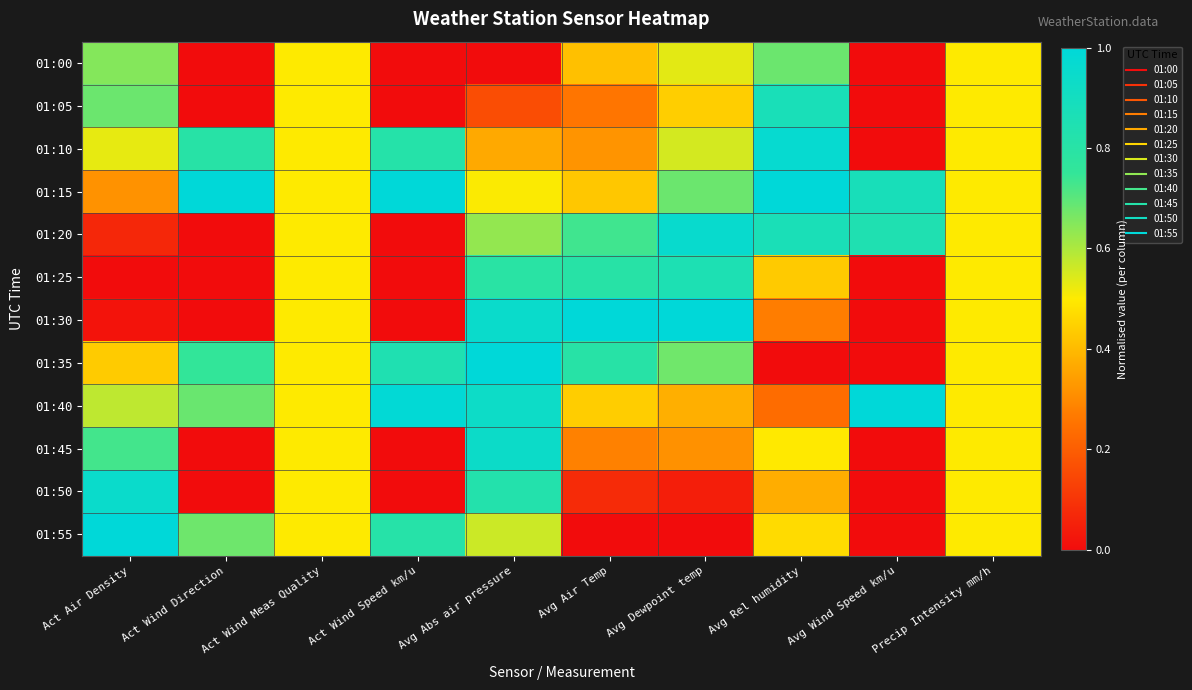

Reading left to right, what are all the values shown in this chart?

01:00: Act Air Density=0.7	Act Wind Direction=0.0	Act Wind Meas Quality=0.5	Act Wind Speed km/u=0.0	Avg Abs air pressure=0.0	Avg Air Temp=0.4	Avg Dewpoint temp=0.5	Avg Rel humidity=0.7	Avg Wind Speed km/u=0.0	Precip Intensity mm/h=0.5
01:05: Act Air Density=0.7	Act Wind Direction=0.0	Act Wind Meas Quality=0.5	Act Wind Speed km/u=0.0	Avg Abs air pressure=0.2	Avg Air Temp=0.3	Avg Dewpoint temp=0.4	Avg Rel humidity=0.9	Avg Wind Speed km/u=0.0	Precip Intensity mm/h=0.5
01:10: Act Air Density=0.5	Act Wind Direction=0.8	Act Wind Meas Quality=0.5	Act Wind Speed km/u=0.8	Avg Abs air pressure=0.4	Avg Air Temp=0.3	Avg Dewpoint temp=0.6	Avg Rel humidity=1.0	Avg Wind Speed km/u=0.0	Precip Intensity mm/h=0.5
01:15: Act Air Density=0.3	Act Wind Direction=1.0	Act Wind Meas Quality=0.5	Act Wind Speed km/u=1.0	Avg Abs air pressure=0.5	Avg Air Temp=0.4	Avg Dewpoint temp=0.7	Avg Rel humidity=1.0	Avg Wind Speed km/u=0.9	Precip Intensity mm/h=0.5
01:20: Act Air Density=0.1	Act Wind Direction=0.0	Act Wind Meas Quality=0.5	Act Wind Speed km/u=0.0	Avg Abs air pressure=0.6	Avg Air Temp=0.7	Avg Dewpoint temp=1.0	Avg Rel humidity=0.9	Avg Wind Speed km/u=0.8	Precip Intensity mm/h=0.5
01:25: Act Air Density=0.0	Act Wind Direction=0.0	Act Wind Meas Quality=0.5	Act Wind Speed km/u=0.0	Avg Abs air pressure=0.8	Avg Air Temp=0.8	Avg Dewpoint temp=0.9	Avg Rel humidity=0.4	Avg Wind Speed km/u=0.0	Precip Intensity mm/h=0.5
01:30: Act Air Density=0.0	Act Wind Direction=0.0	Act Wind Meas Quality=0.5	Act Wind Speed km/u=0.0	Avg Abs air pressure=0.9	Avg Air Temp=1.0	Avg Dewpoint temp=1.0	Avg Rel humidity=0.3	Avg Wind Speed km/u=0.0	Precip Intensity mm/h=0.5
01:35: Act Air Density=0.4	Act Wind Direction=0.8	Act Wind Meas Quality=0.5	Act Wind Speed km/u=0.8	Avg Abs air pressure=1.0	Avg Air Temp=0.8	Avg Dewpoint temp=0.7	Avg Rel humidity=0.0	Avg Wind Speed km/u=0.0	Precip Intensity mm/h=0.5
01:40: Act Air Density=0.6	Act Wind Direction=0.7	Act Wind Meas Quality=0.5	Act Wind Speed km/u=1.0	Avg Abs air pressure=0.9	Avg Air Temp=0.4	Avg Dewpoint temp=0.4	Avg Rel humidity=0.2	Avg Wind Speed km/u=1.0	Precip Intensity mm/h=0.5
01:45: Act Air Density=0.7	Act Wind Direction=0.0	Act Wind Meas Quality=0.5	Act Wind Speed km/u=0.0	Avg Abs air pressure=0.9	Avg Air Temp=0.3	Avg Dewpoint temp=0.3	Avg Rel humidity=0.5	Avg Wind Speed km/u=0.0	Precip Intensity mm/h=0.5
01:50: Act Air Density=0.9	Act Wind Direction=0.0	Act Wind Meas Quality=0.5	Act Wind Speed km/u=0.0	Avg Abs air pressure=0.8	Avg Air Temp=0.1	Avg Dewpoint temp=0.0	Avg Rel humidity=0.4	Avg Wind Speed km/u=0.0	Precip Intensity mm/h=0.5
01:55: Act Air Density=1.0	Act Wind Direction=0.7	Act Wind Meas Quality=0.5	Act Wind Speed km/u=0.8	Avg Abs air pressure=0.6	Avg Air Temp=0.0	Avg Dewpoint temp=0.0	Avg Rel humidity=0.5	Avg Wind Speed km/u=0.0	Precip Intensity mm/h=0.5